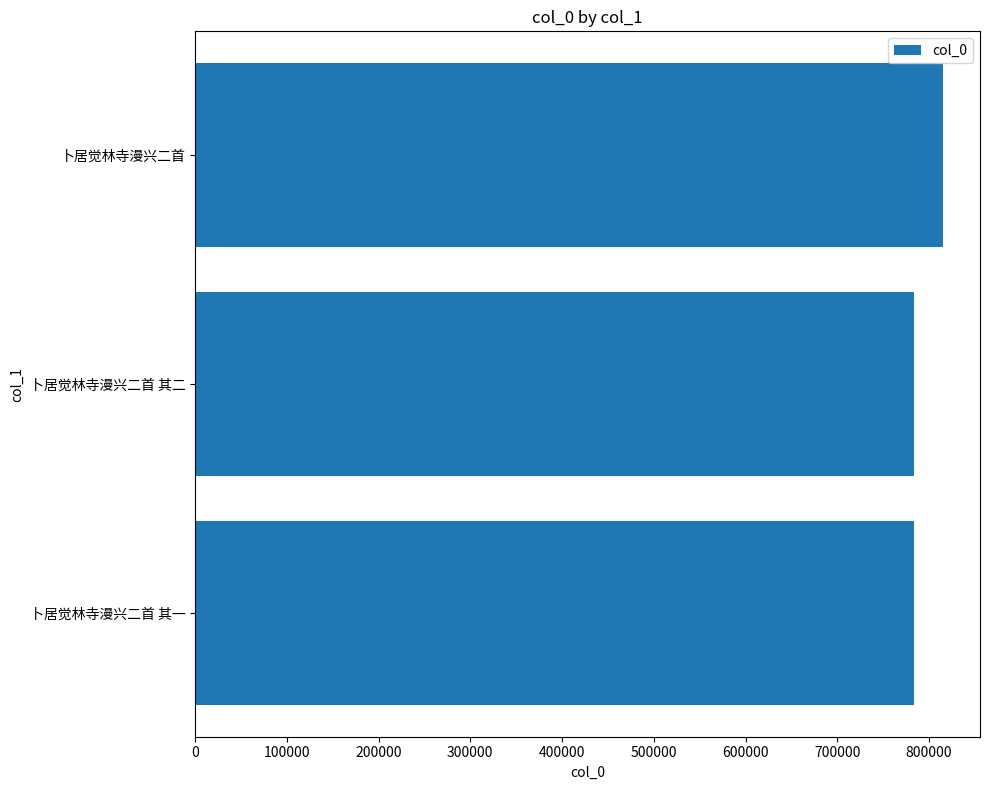

At which category does the chart reach its peak across all series?

卜居觉林寺漫兴二首